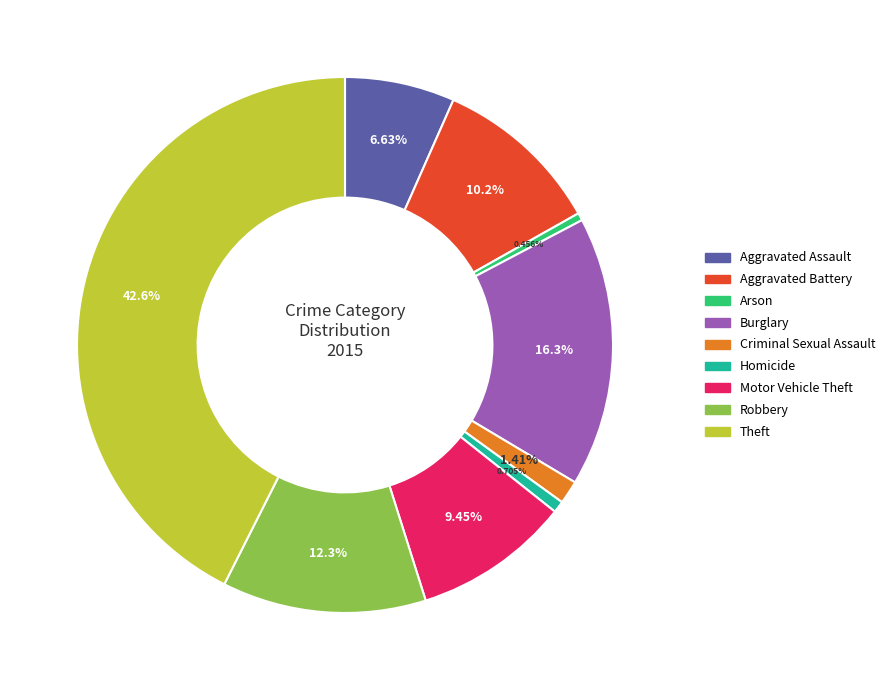

What is the ratio of the value at Homicide to the value at Robbery?

0.1